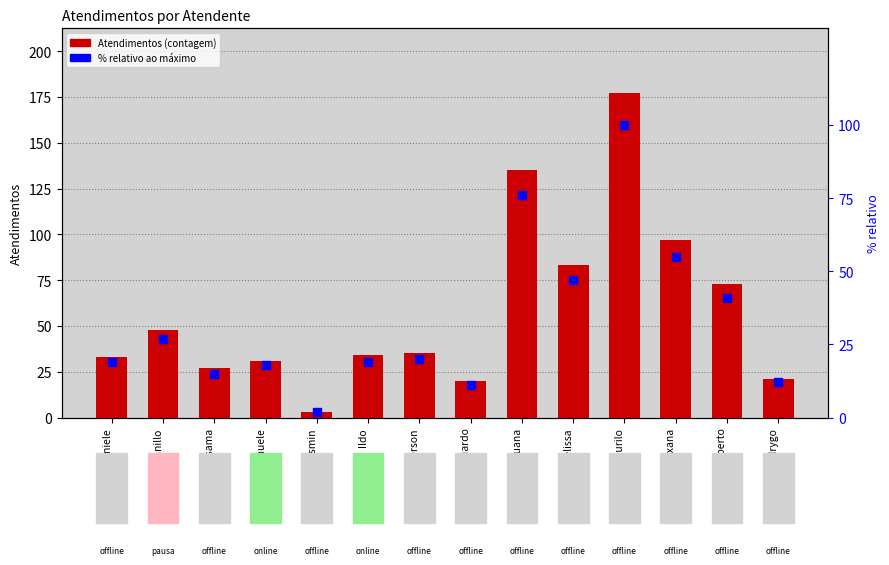

Which series has the widest spread of Y values?

Atendimentos